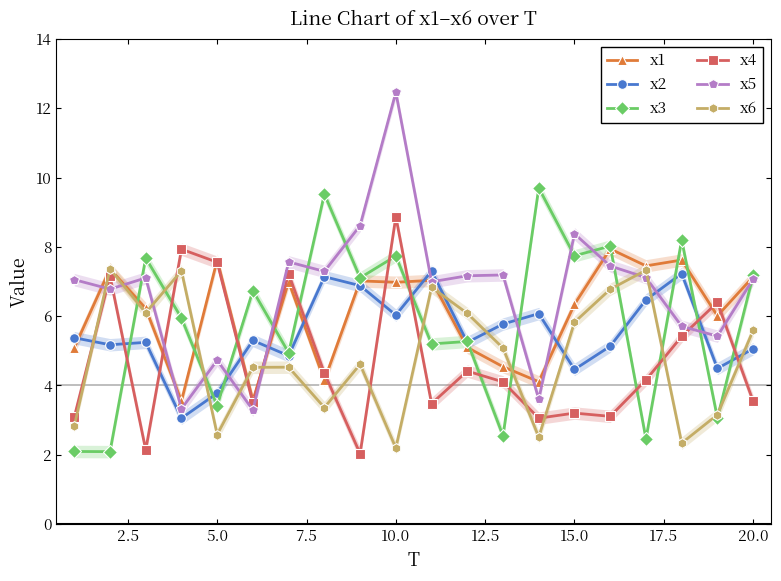

The x2 series shows 5.1 at 20.0. True or false?

True